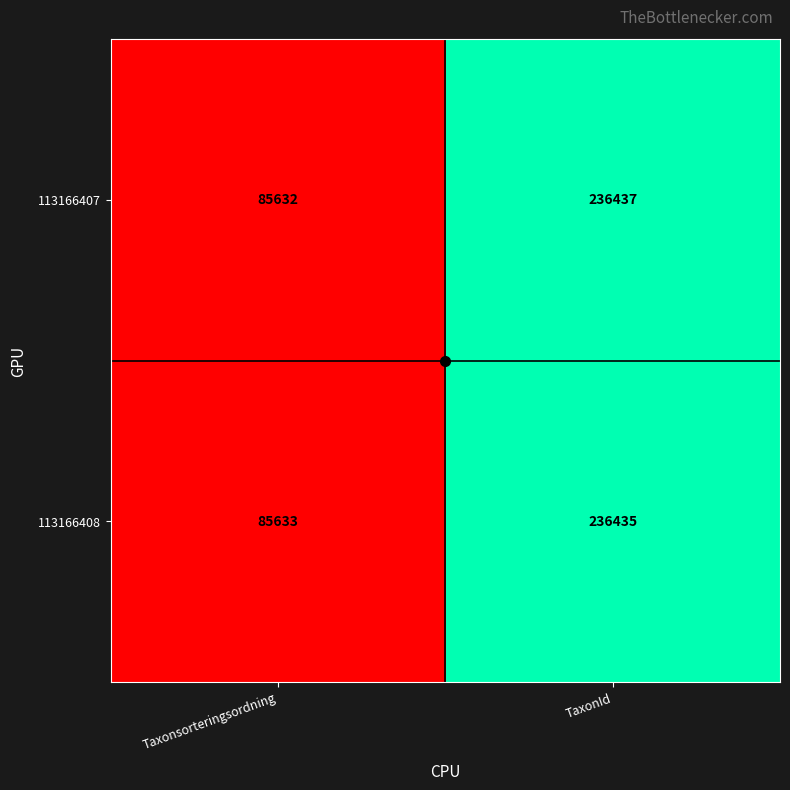

The value of 113166407 at TaxonId is 236437. True or false?

True